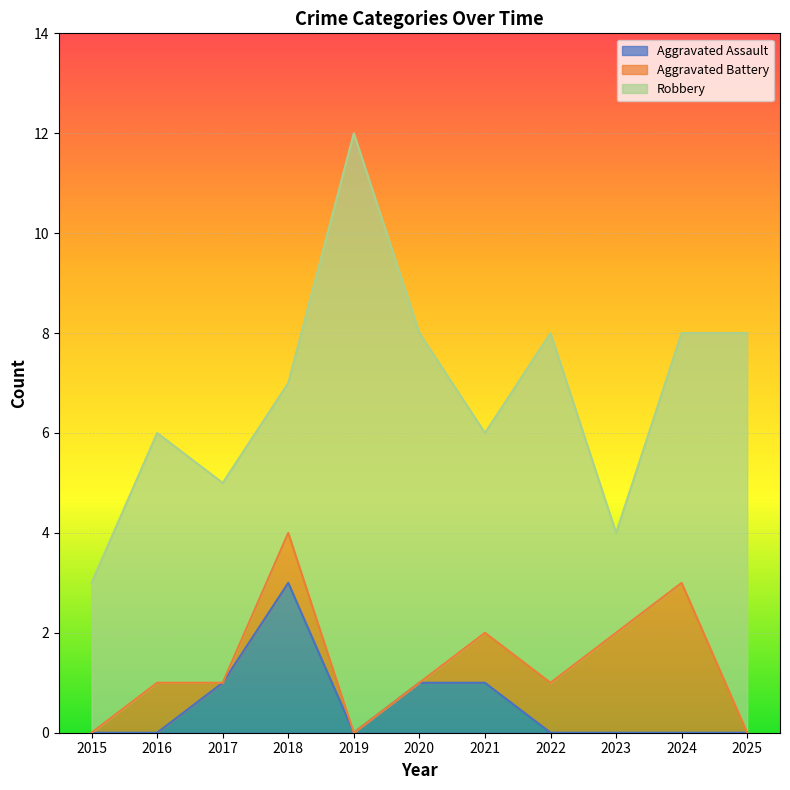

What is the total value across all series at 2022?

8